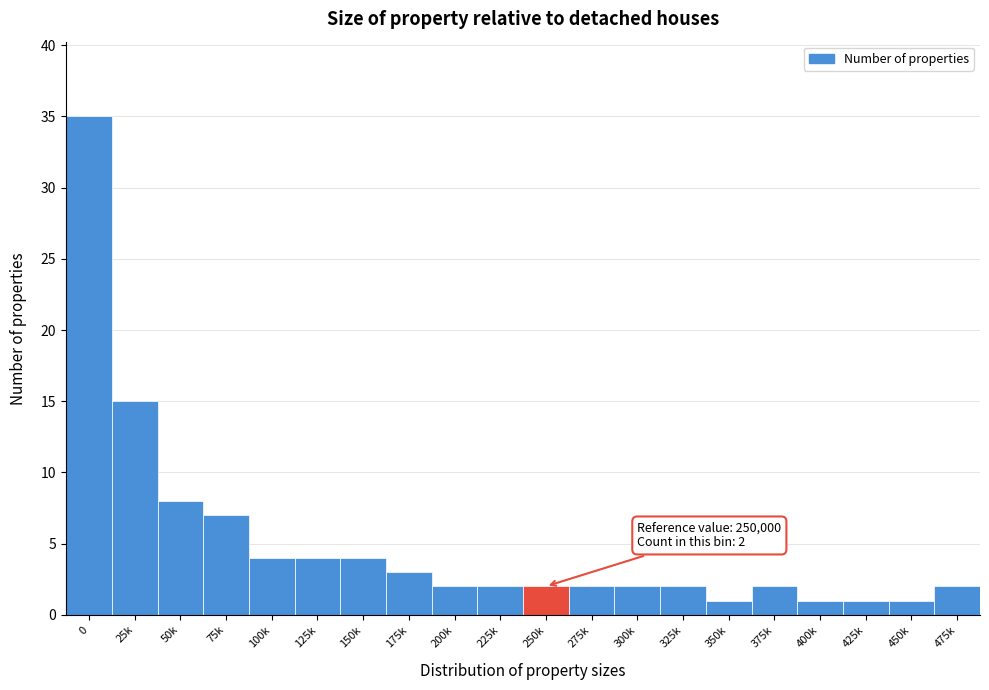

Reading right to left, list all the values displayed in this chart.

475k=2	450k=1	425k=1	400k=1	375k=2	350k=1	325k=2	300k=2	275k=2	250k=2	225k=2	200k=2	175k=3	150k=4	125k=4	100k=4	75k=7	50k=8	25k=15	0=35